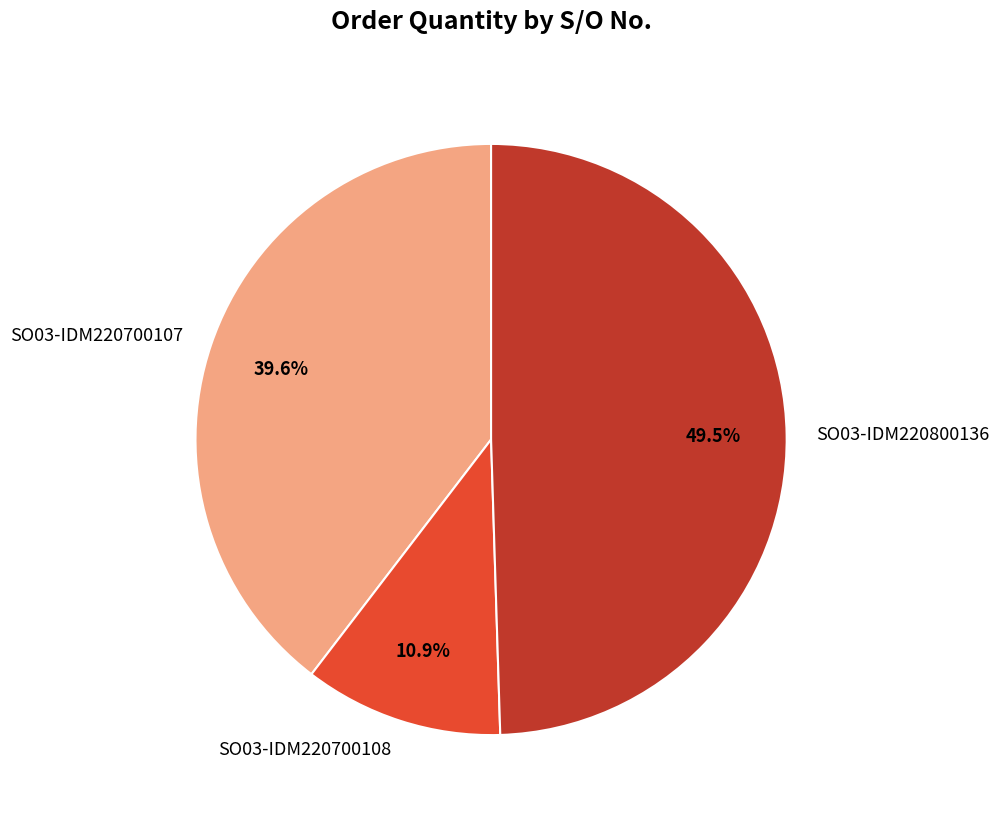

Approximately how many times larger is the value at SO03-IDM220700107 compared to SO03-IDM220800136?

0.8